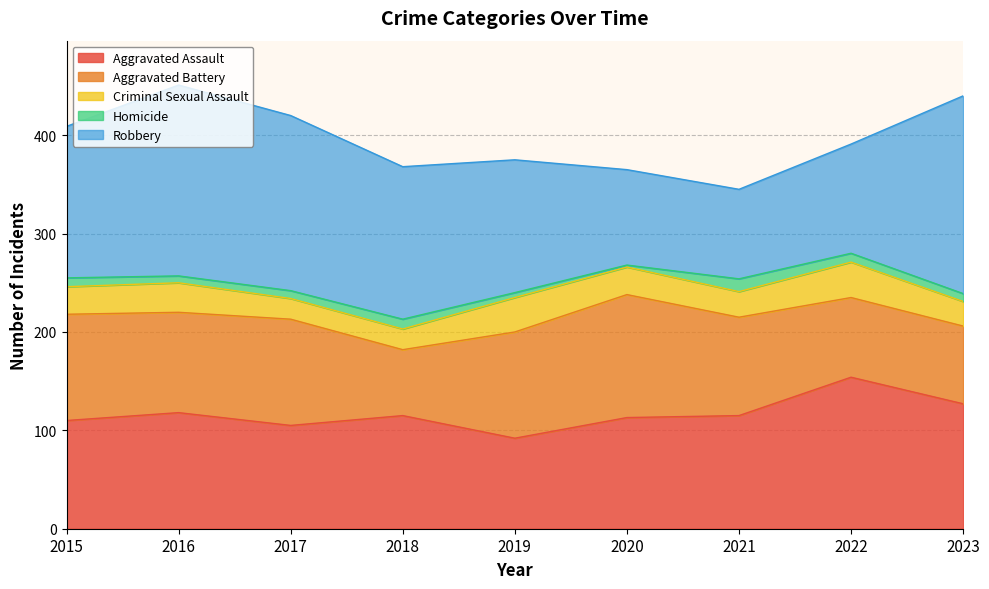

What are all the series names shown in the legend?

Aggravated Assault, Aggravated Battery, Criminal Sexual Assault, Homicide, Robbery